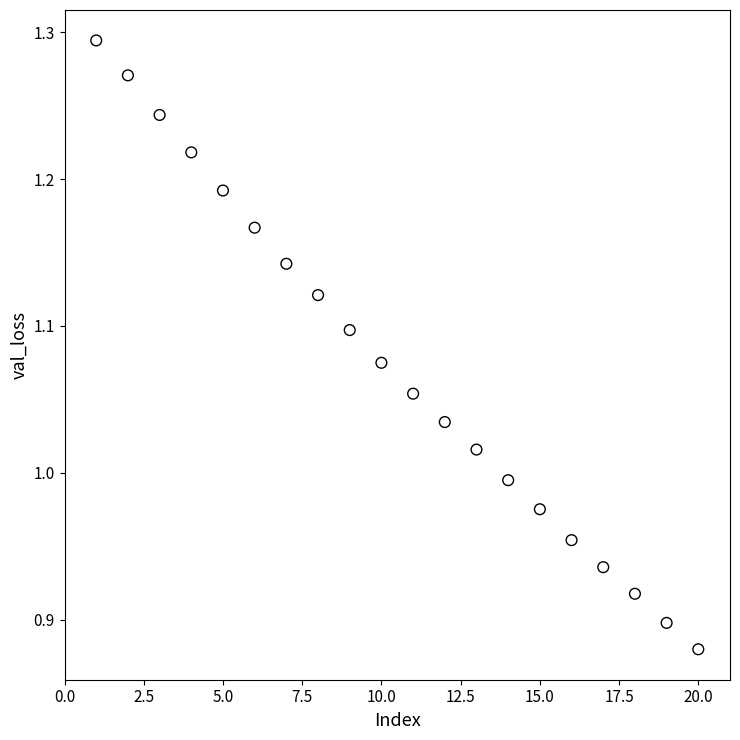

What is the range of Y values (max minus min)?

0.4